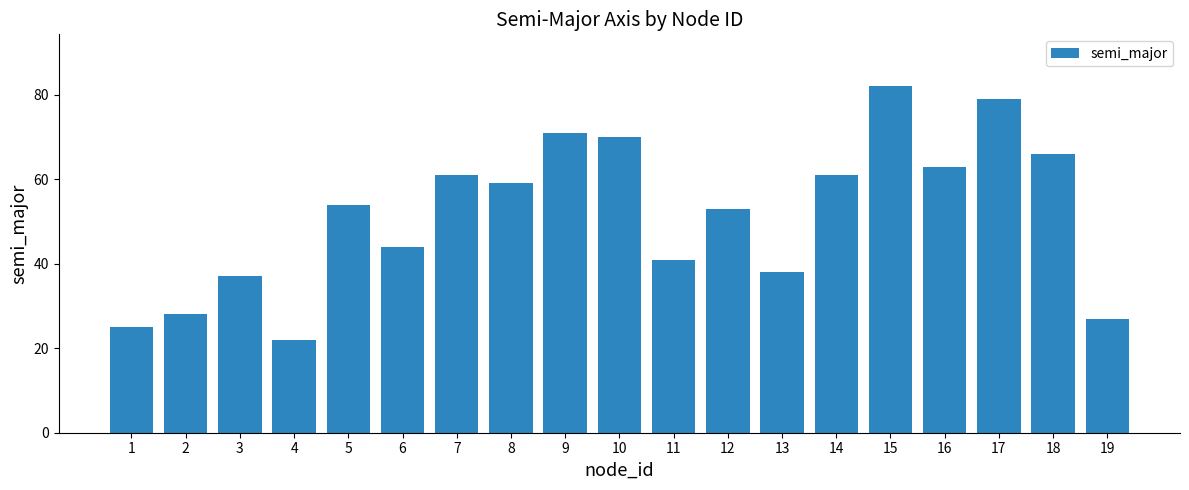

Where is the data nearest to the value 52?

12